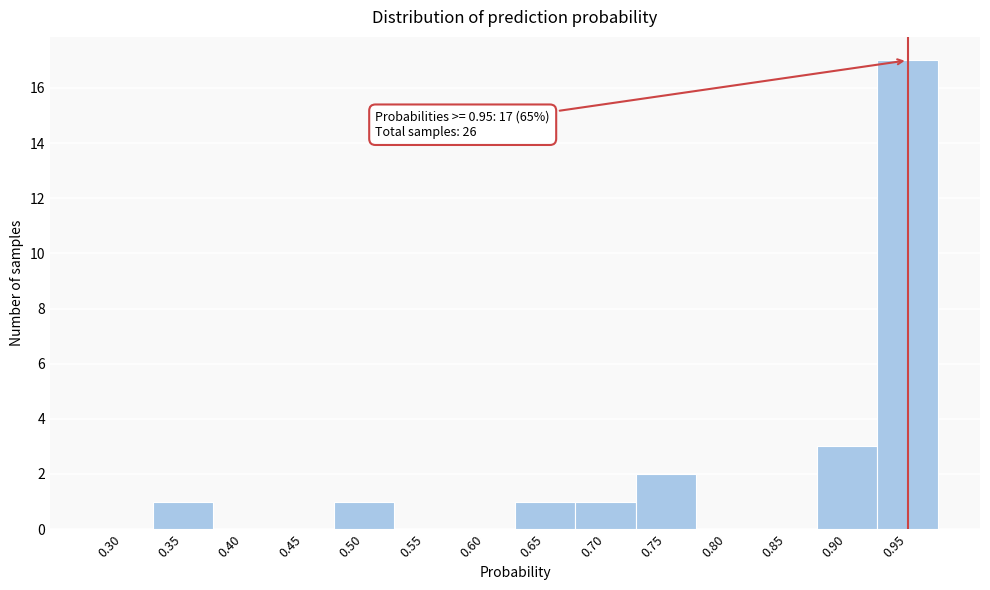

Reading right to left, extract all data points from this chart.

0.95=17	0.90=3	0.85=0	0.80=0	0.75=2	0.70=1	0.65=1	0.60=0	0.55=0	0.50=1	0.45=0	0.40=0	0.35=1	0.30=0